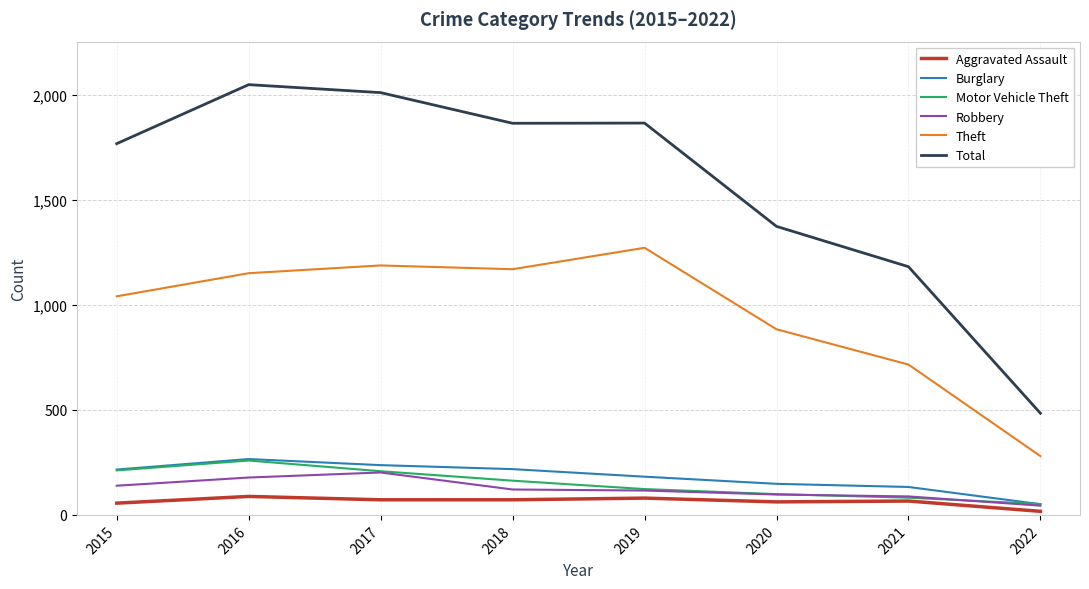

Is this an area chart (filled region under the line)?

No